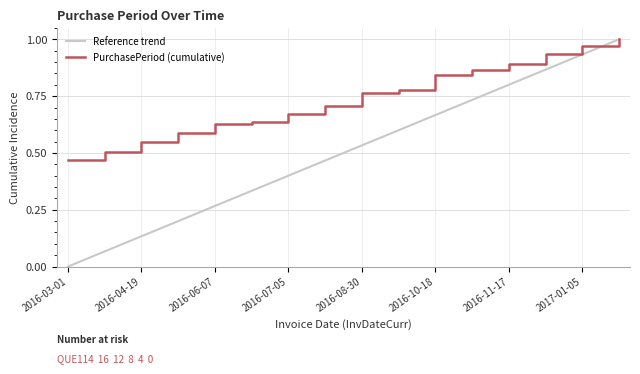

How many lines are shown in the chart?

2